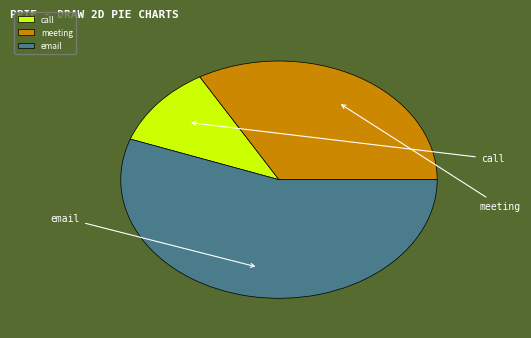

True or false: meeting accounts for 33% of the total.

True